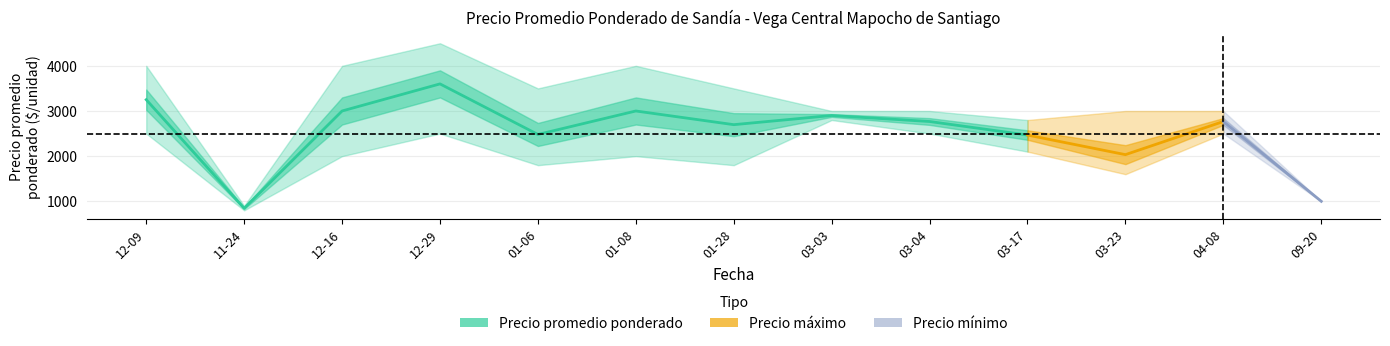

List the labels in order of Precio mínimo value, smallest first.

2020-11-24, 2021-09-20, 2021-03-23, 2021-01-06, 2021-01-28, 2020-12-16, 2021-01-08, 2021-03-17, 2020-12-09, 2020-12-29, 2021-03-04, 2021-04-08, 2021-03-03